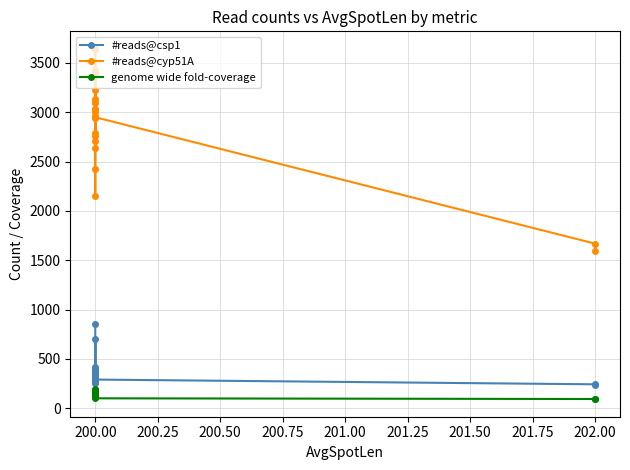

Between 200.00 and 202.00, which series saw the biggest shift?

#reads@cyp51A